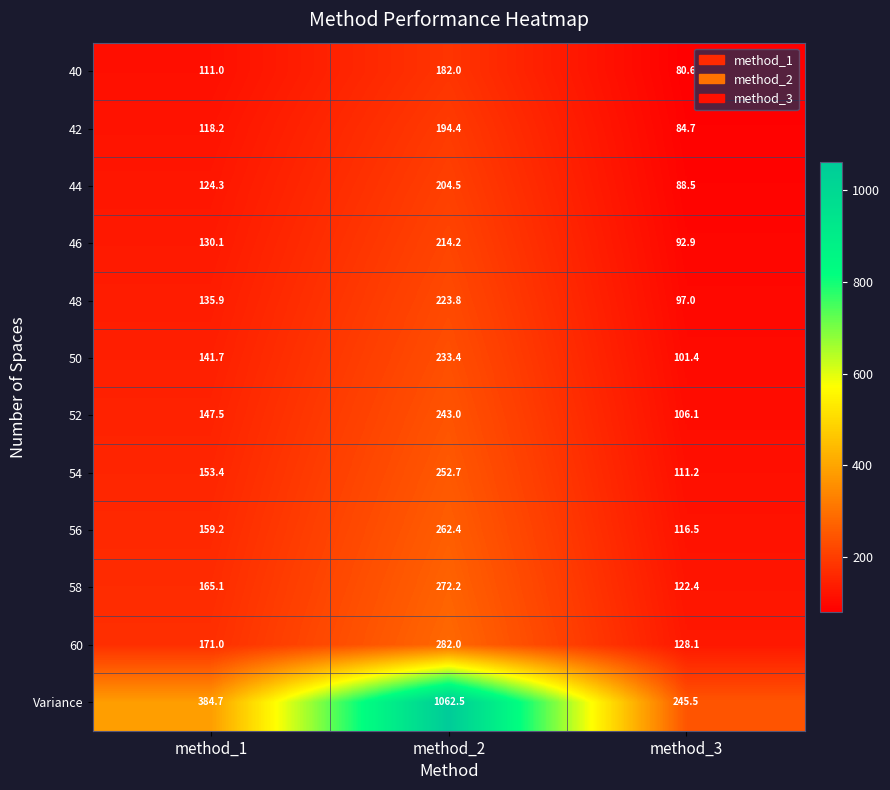

What is the maximum value shown in the chart?

1062.5